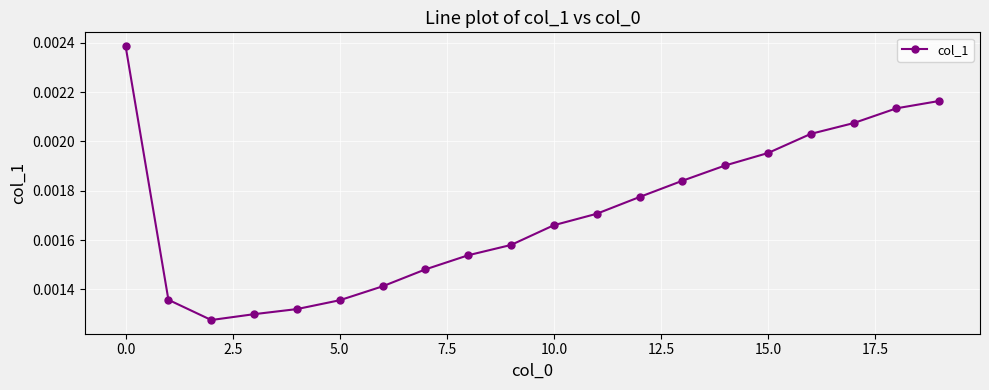

True or false: the data has more than 1 interior local peaks.

False